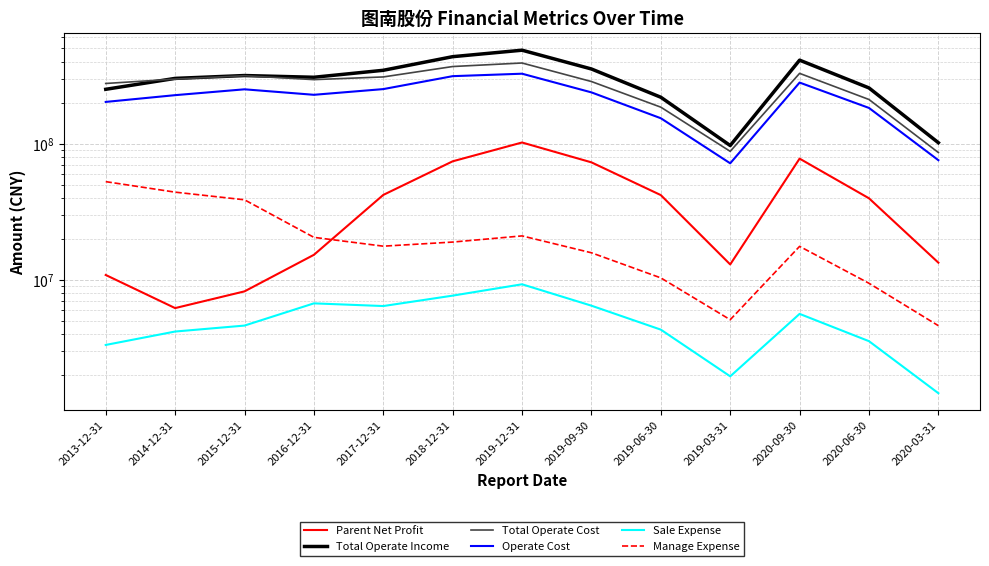

What is the total value across all series at 2017-12-31?

970533280.3